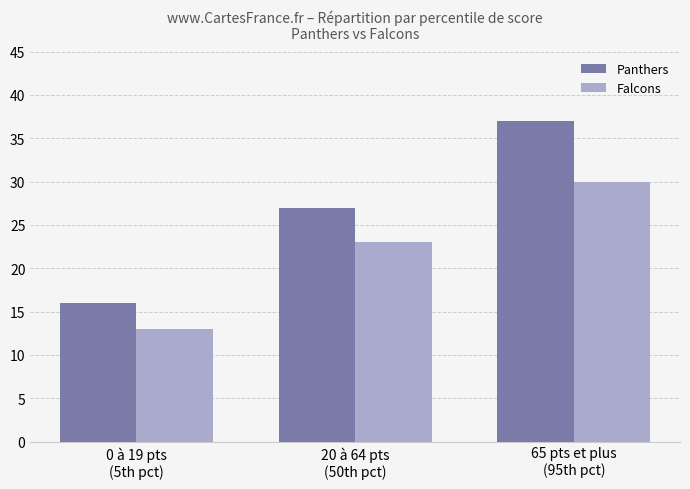

How many Falcons values are between 13 and 30?

3